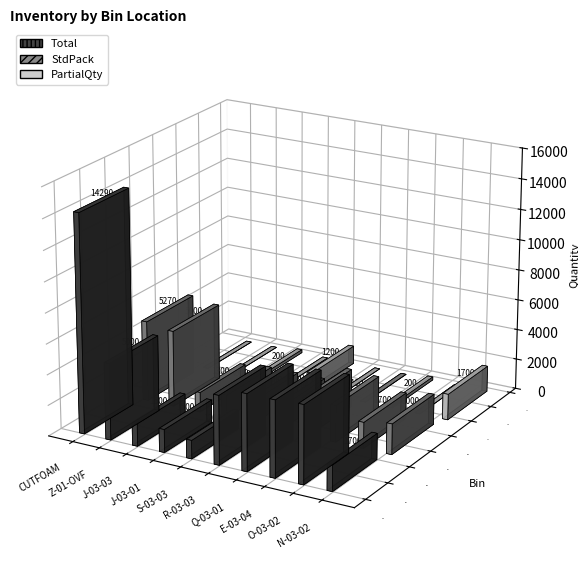

How many values in the StdPack series exceed 2000?

4